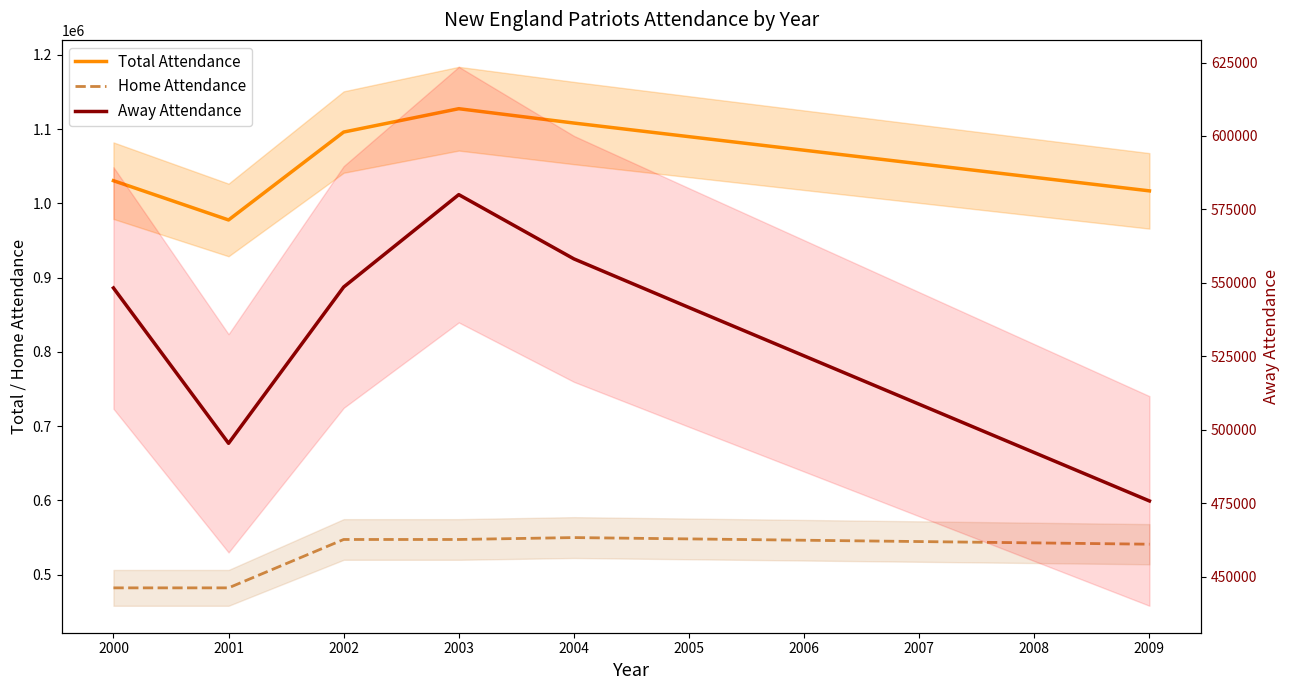

How many distinct data groups are displayed?

3